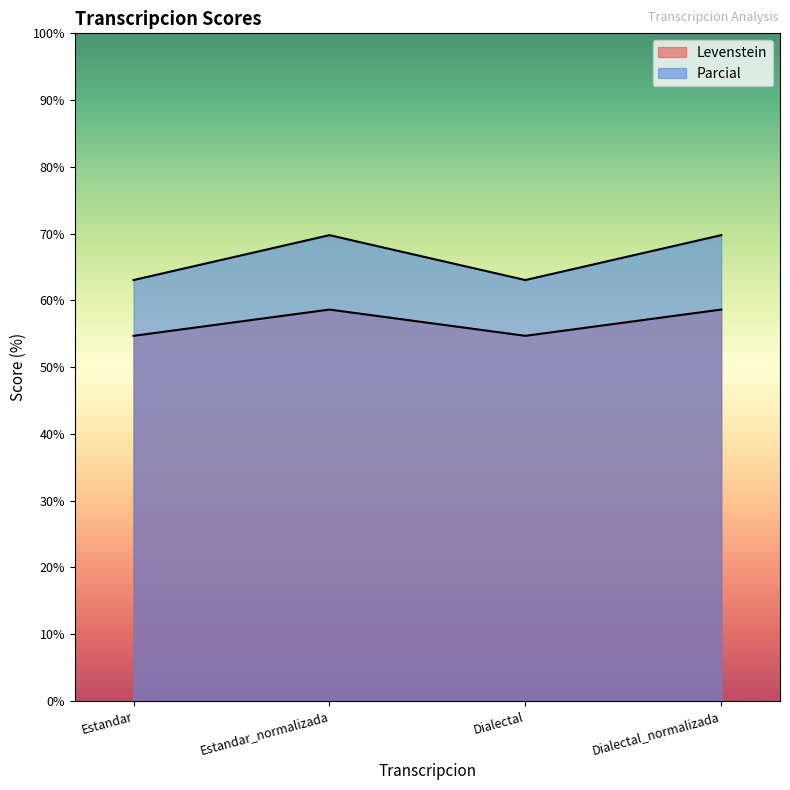

What are all the series names shown in the legend?

Levenstein, Parcial